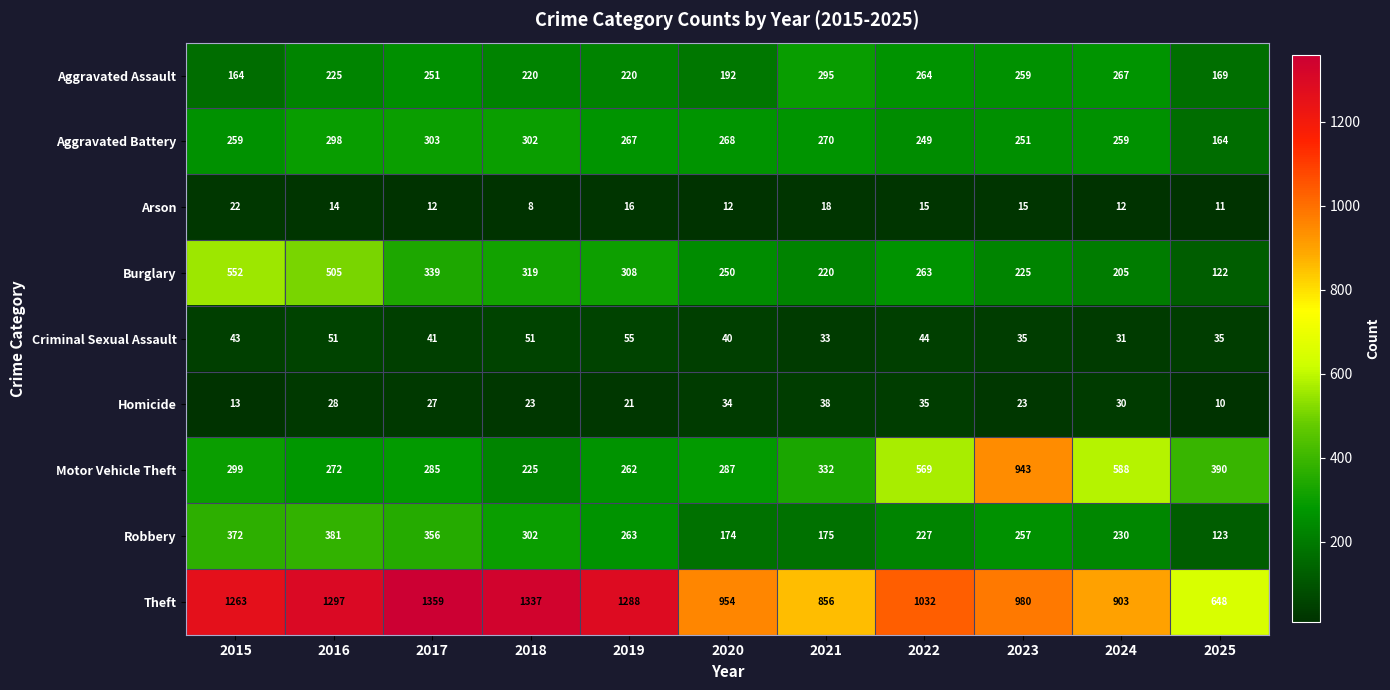

Rank the series by their maximum value, from highest to lowest.

Theft, Motor Vehicle Theft, Burglary, Robbery, Aggravated Battery, Aggravated Assault, Criminal Sexual Assault, Homicide, Arson